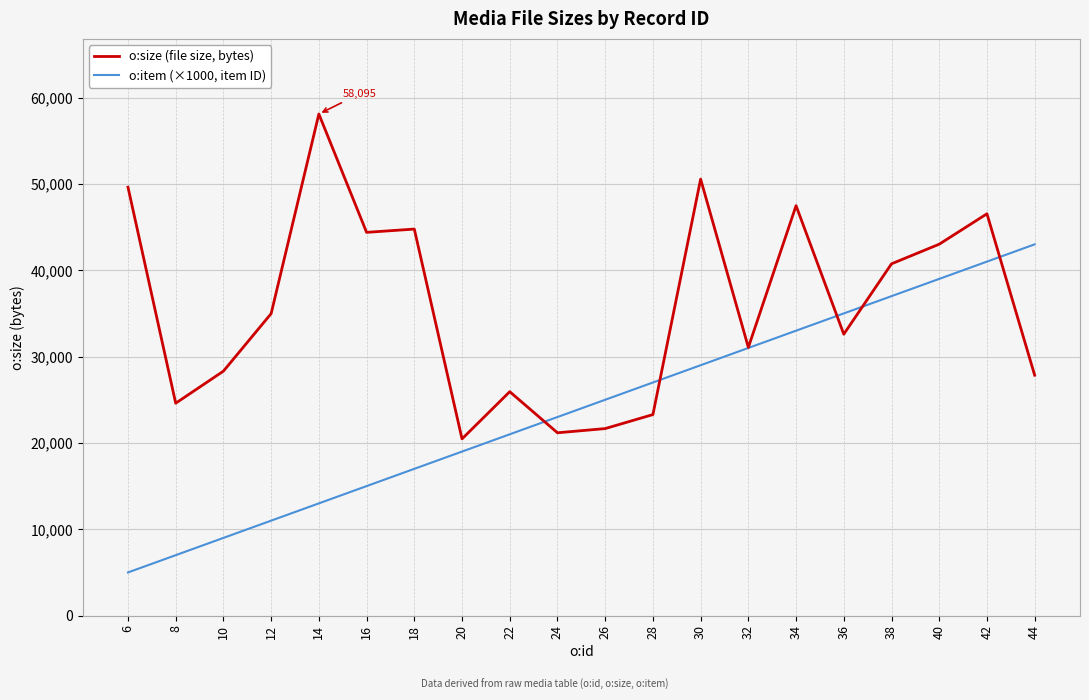

What is the total value across all series at 42?

87539